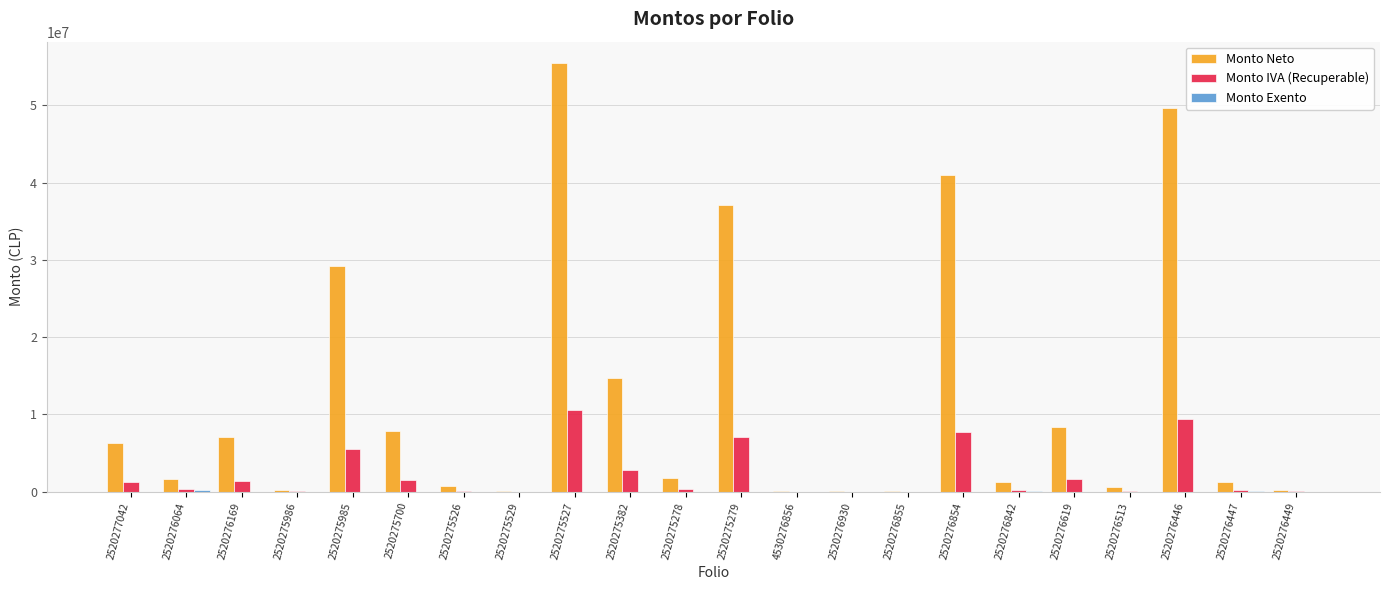

What is the sum of the Monto Neto values at 2520276854 and 2520276449?

41241494